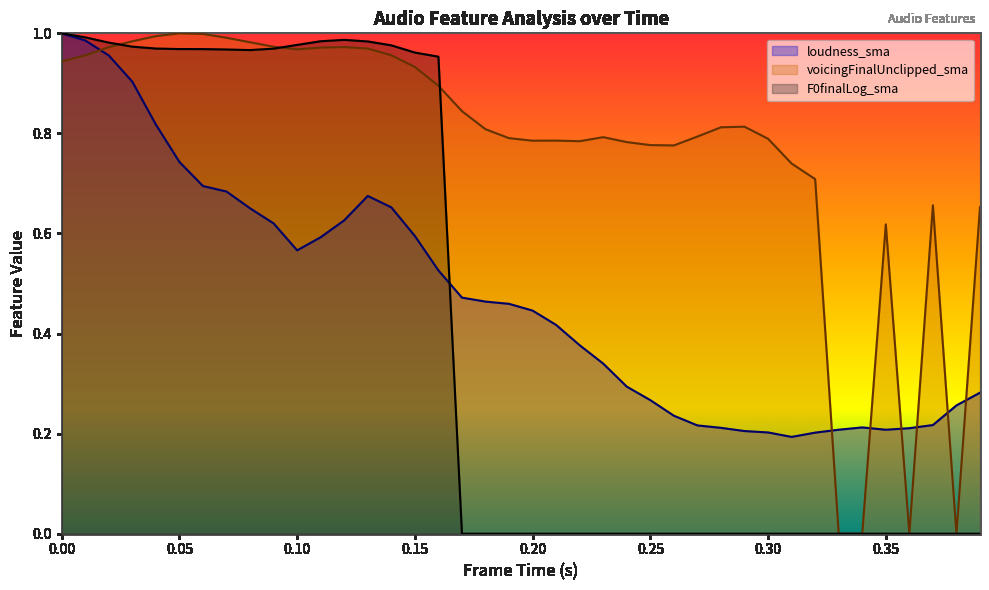

How many interior local valleys does the voicingFinalUnclipped_sma series have?

6